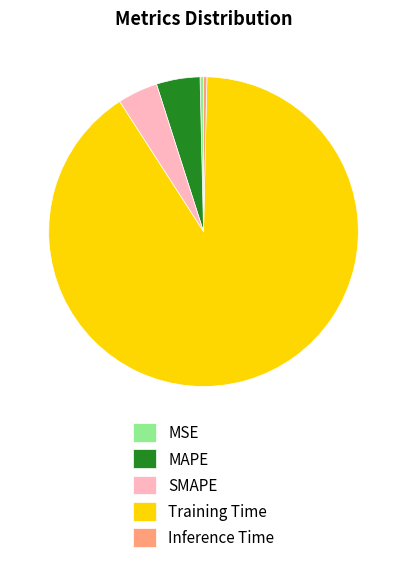

Which has a higher value, MAPE or Training Time?

Training Time